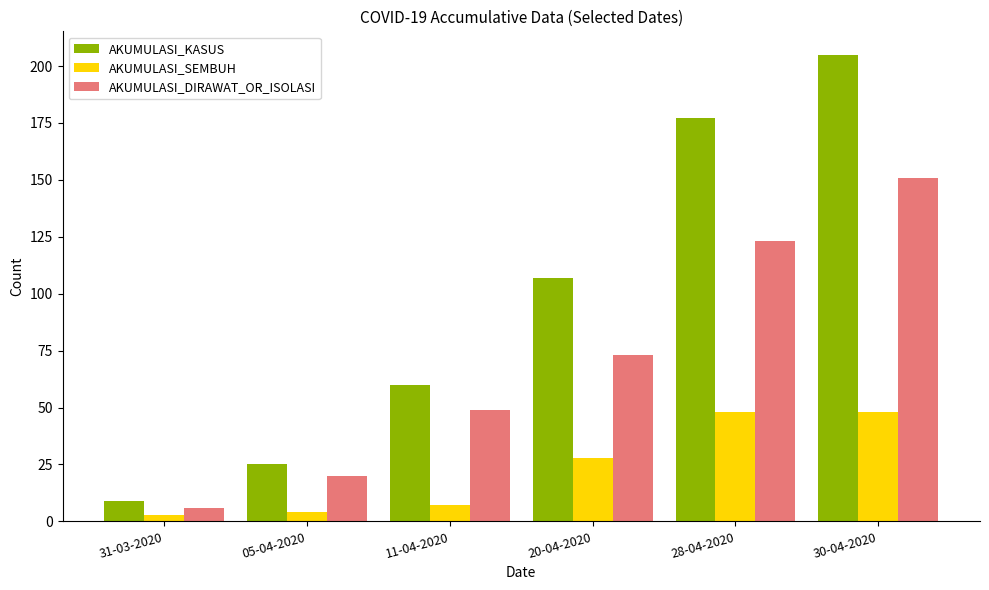

What value does the AKUMULASI_KASUS series have at 31-03-2020, to the nearest 5?

10